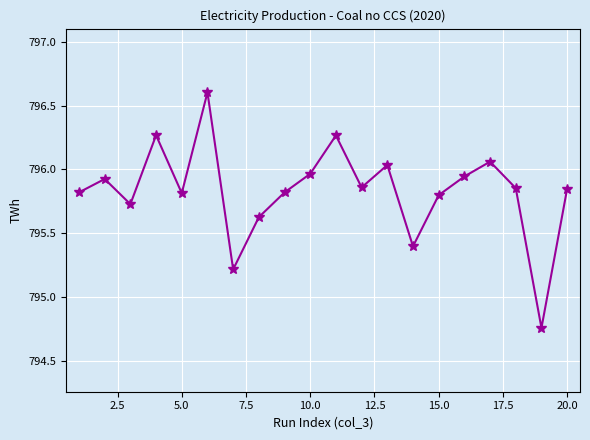

What is the greatest value displayed?

796.6